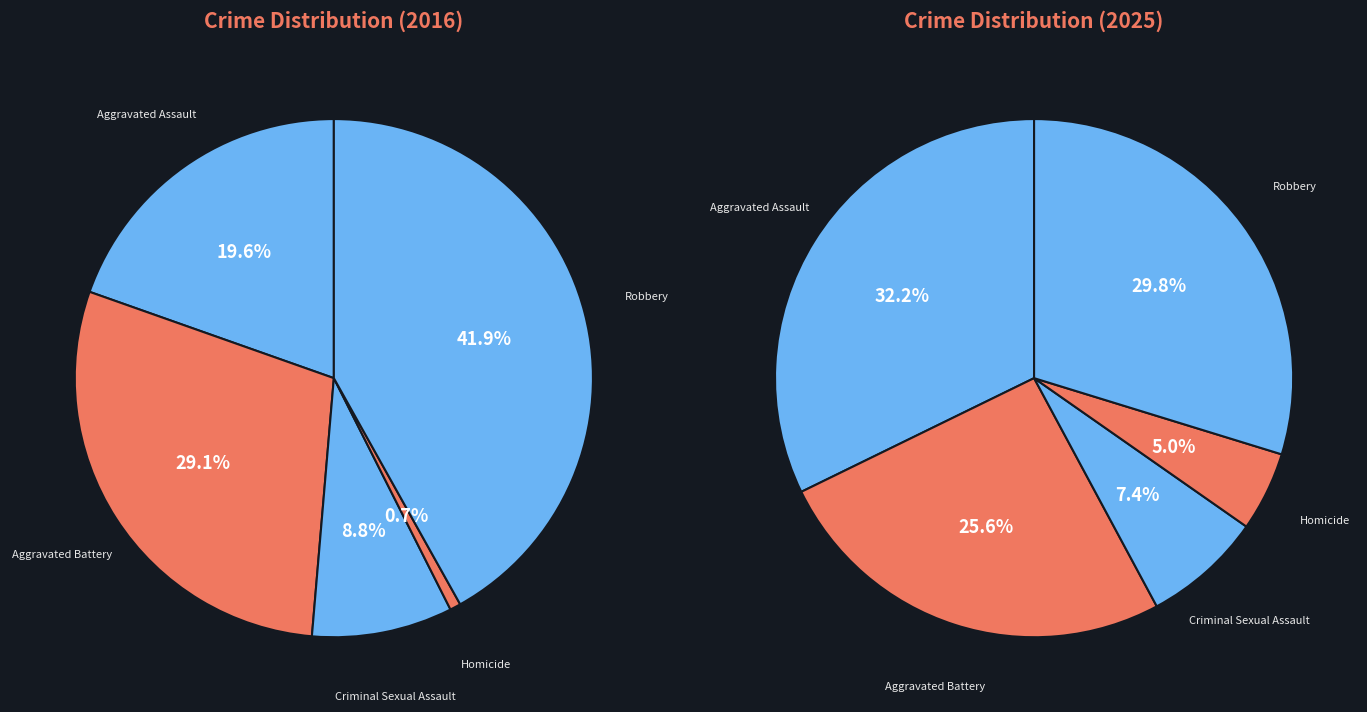

How many slices are in this pie chart?

5